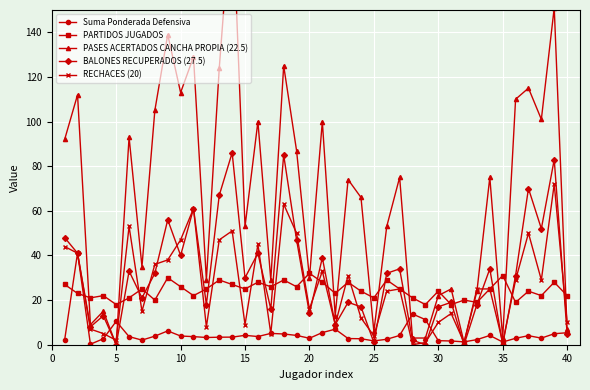

Which series has the largest range (max minus min)?

PASES ACERTADOS CANCHA PROPIA (22.5)